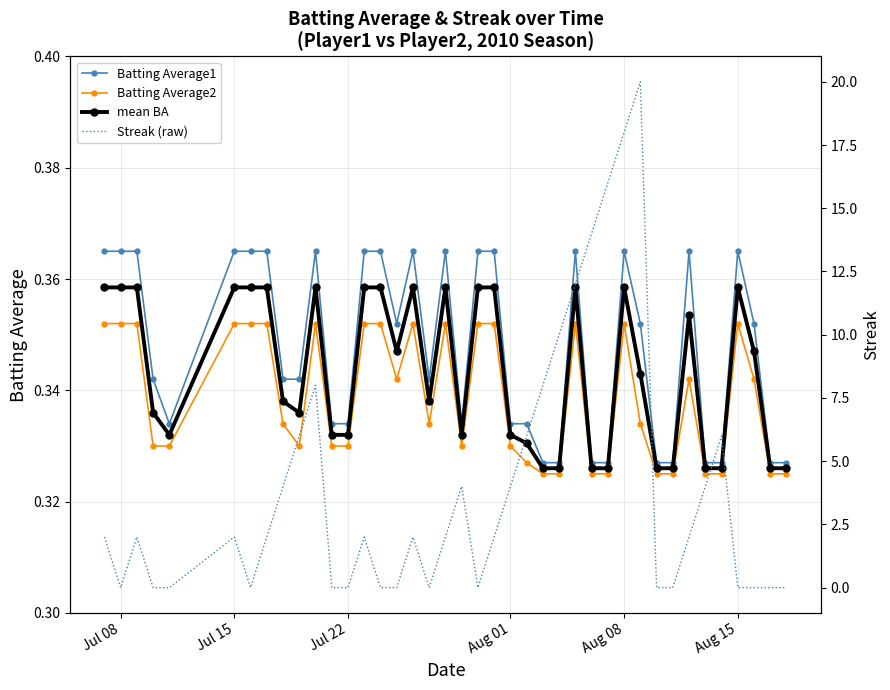

How many data points does each series have?

40